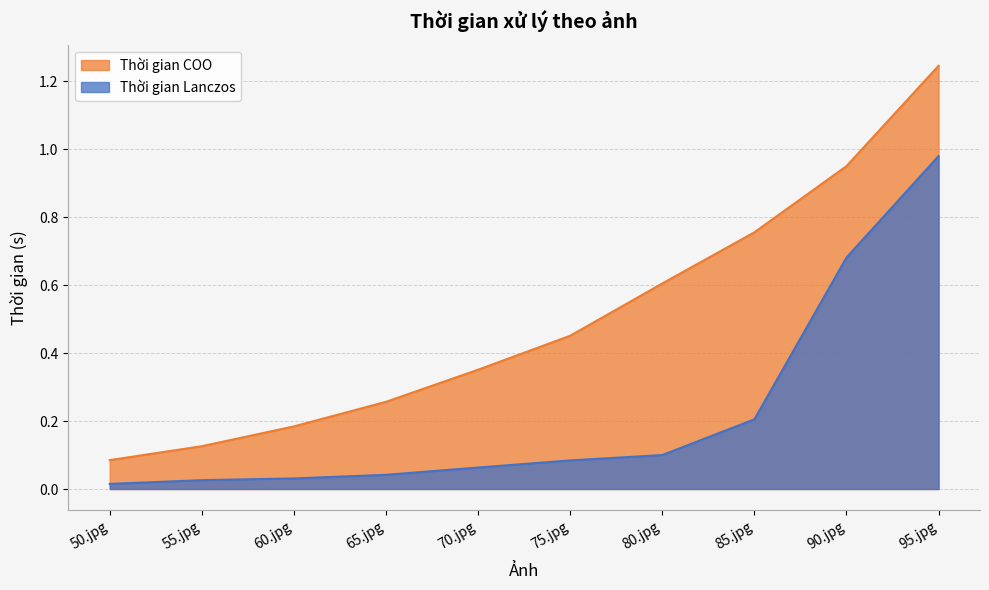

What is the value of the Thời gian Lanczos point at the 9th from the left?

0.7